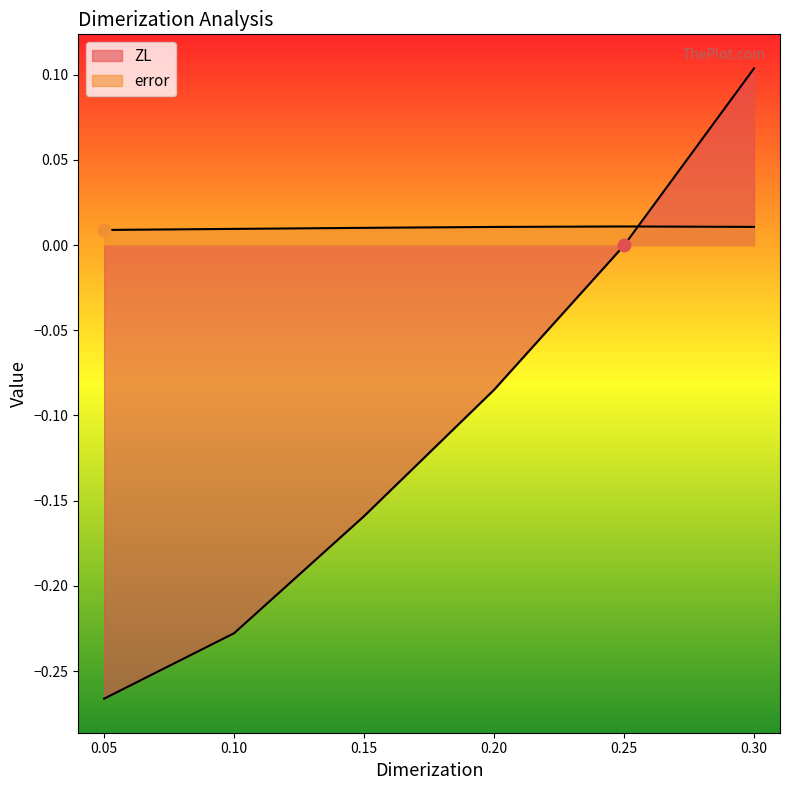

Which series reaches the maximum Y coordinate?

ZL